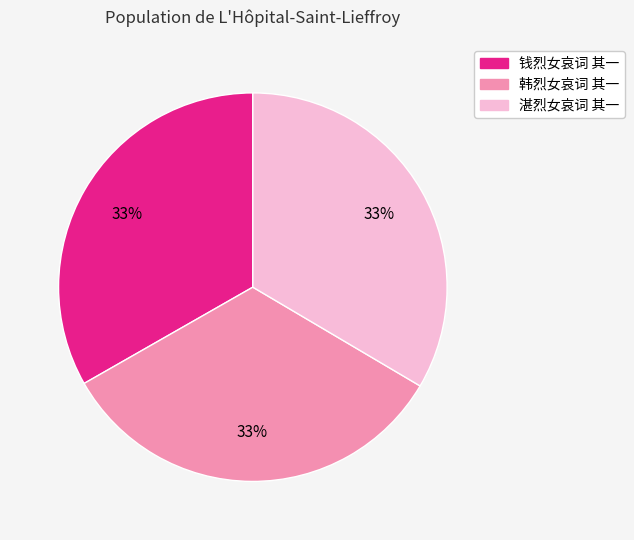

Is 湛烈女哀词 其一 the majority of the pie?

No